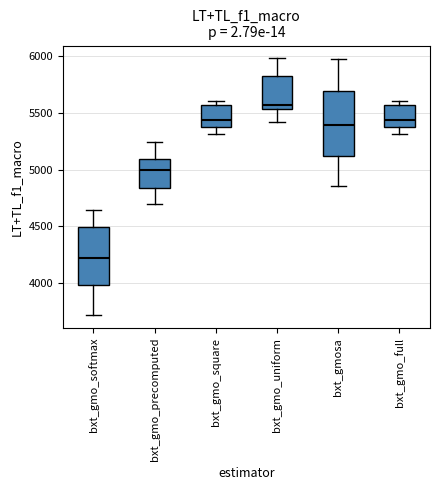

Reading left to right, read every box against the y-axis: the position of its median line, the range the box covers, and the ends of its whiskers. The values are not printed on the chart, so give them approximately, as read against the axis.

bxt_gmo_softmax: median 4200, box 4000 to 4500, whiskers 3700 to 4650
bxt_gmo_precomputed: median 5000, box 4850 to 5100, whiskers 4700 to 5250
bxt_gmo_square: median 5450, box 5350 to 5550, whiskers 5300 to 5600
bxt_gmo_uniform: median 5550 (just above the box's lower edge), box 5550 to 5800, whiskers 5400 to 6000
bxt_gmosa: median 5400, box 5100 to 5700, whiskers 4850 to 5950
bxt_gmo_full: median 5450, box 5350 to 5550, whiskers 5300 to 5600